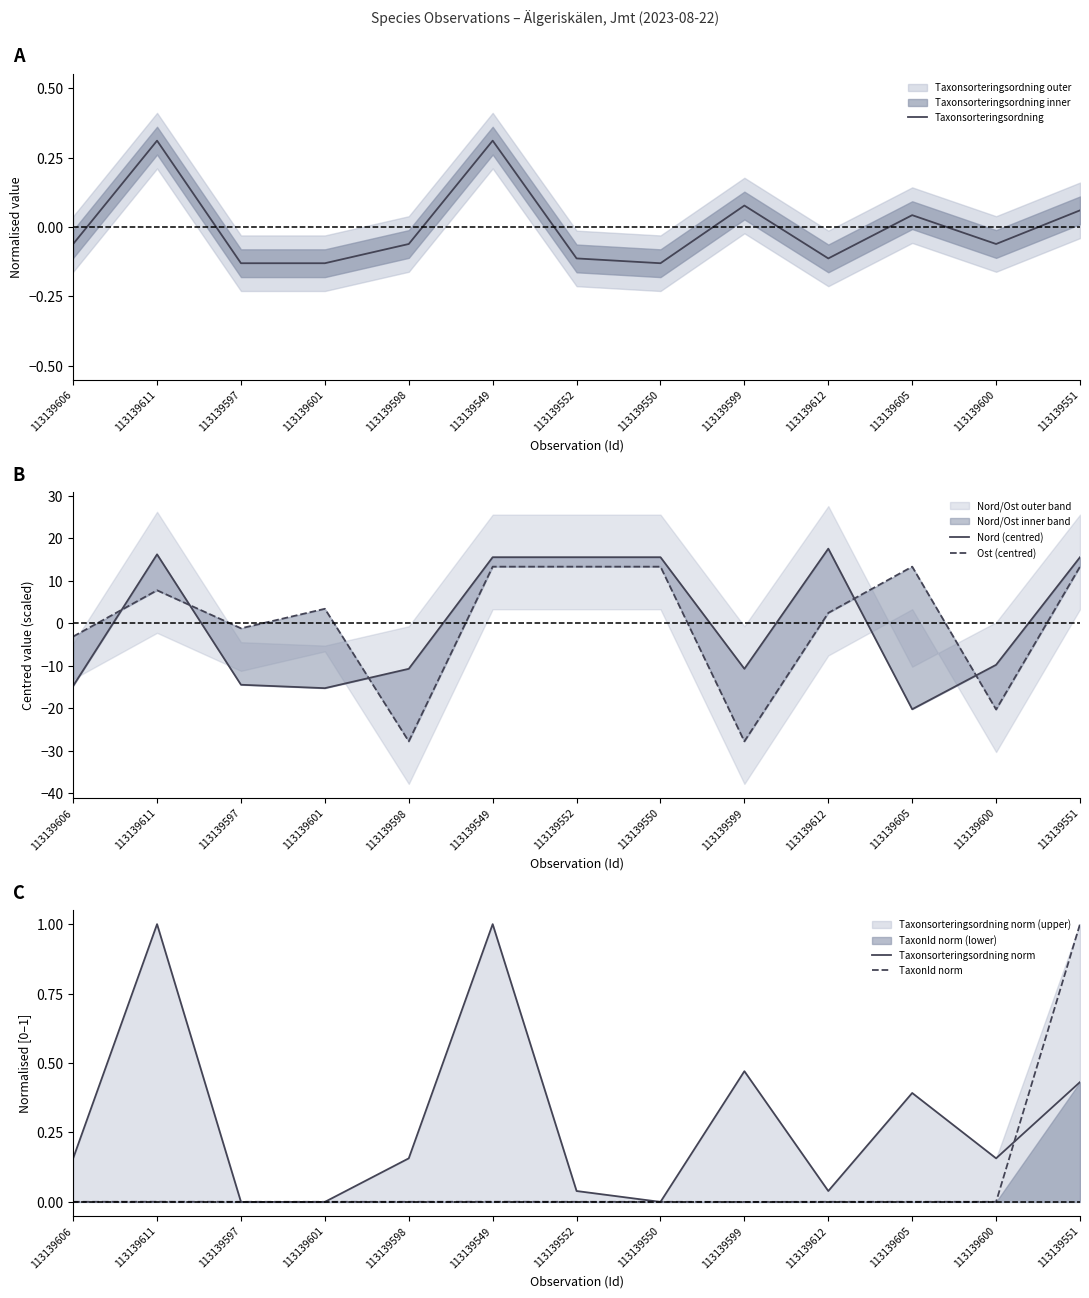

What is the difference between the maximum and minimum values in the Taxonsorteringsordning norm series?

1.0